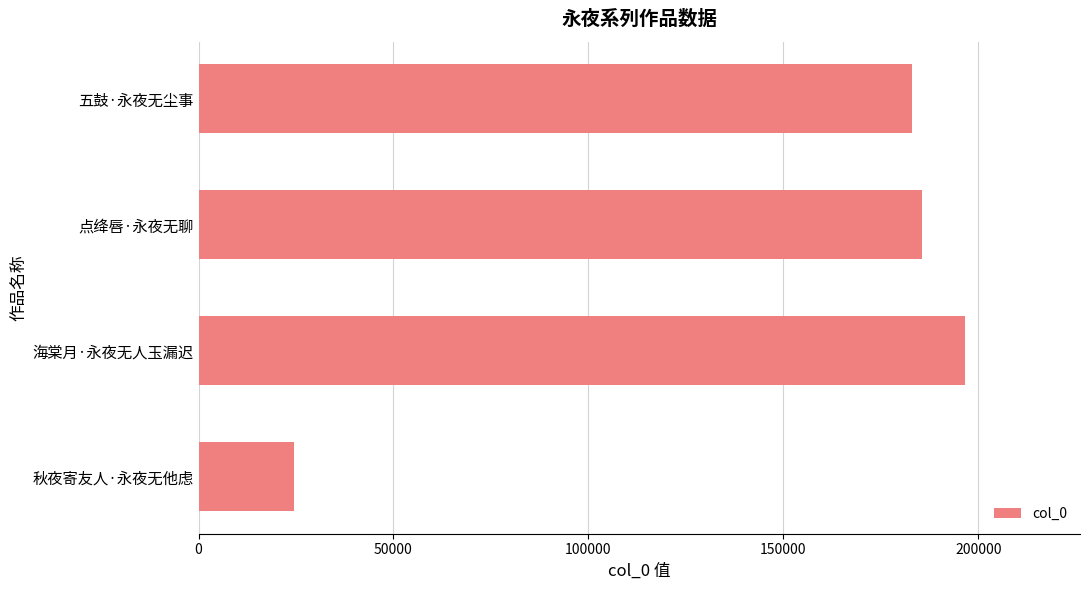

Is it true that the value at 海棠月·永夜无人玉漏迟 is 85330?

False